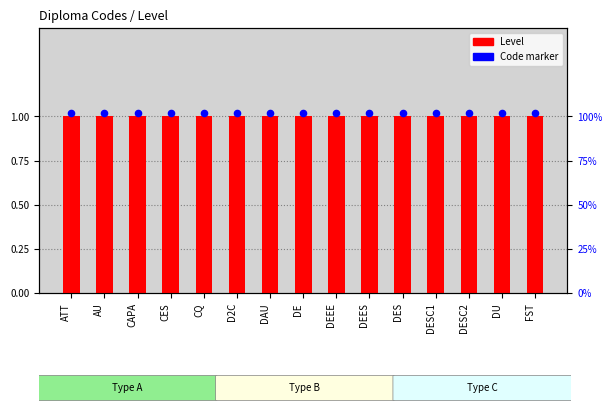

Which series contains the lowest Y value?

Level